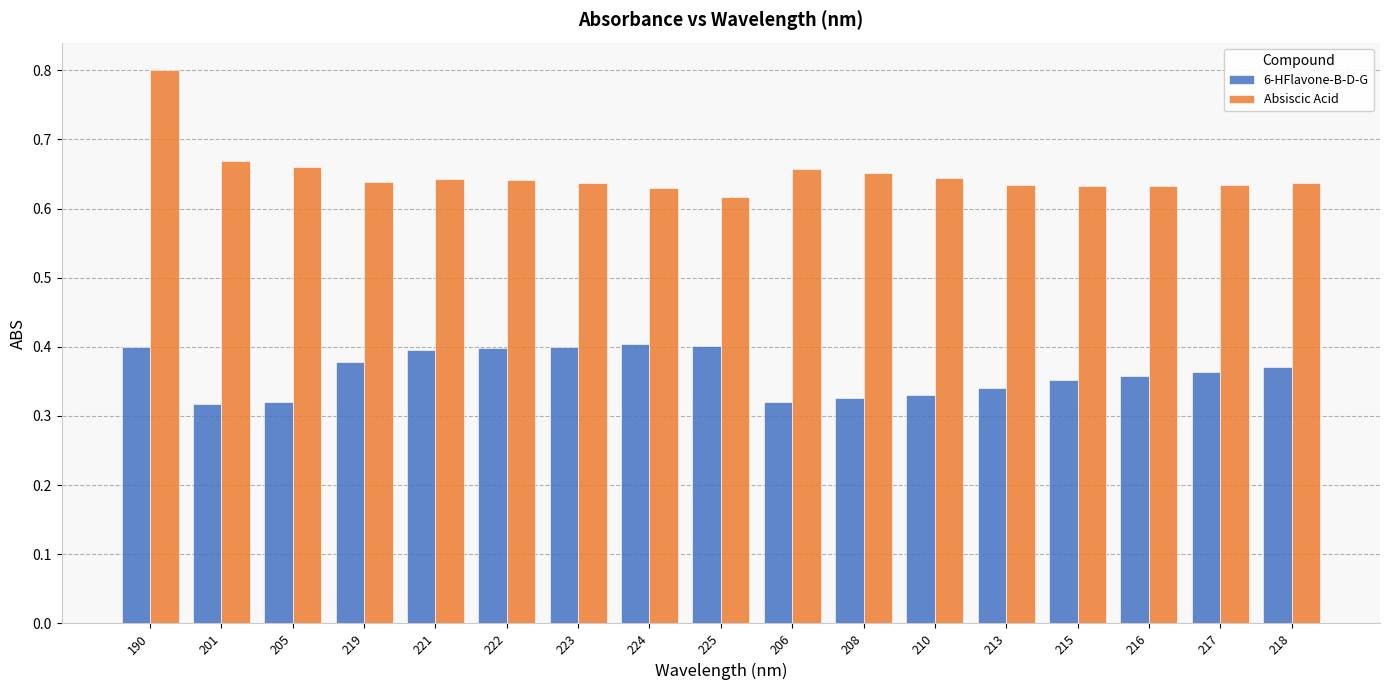

Which series has the widest spread of values?

Absiscic Acid